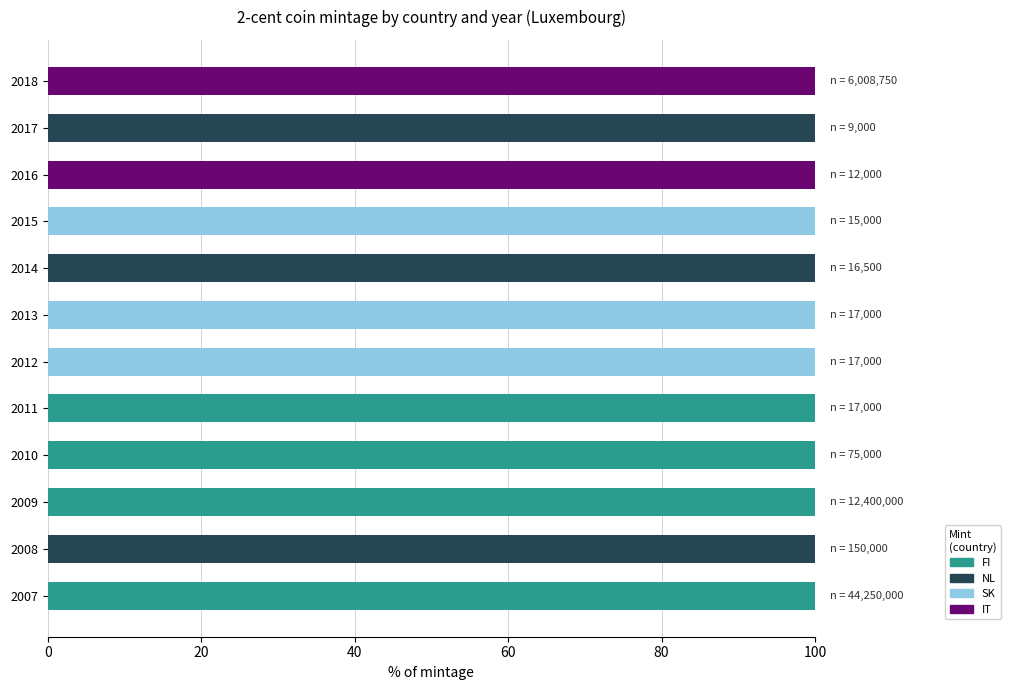

What is the total value across all series at 2008?

100